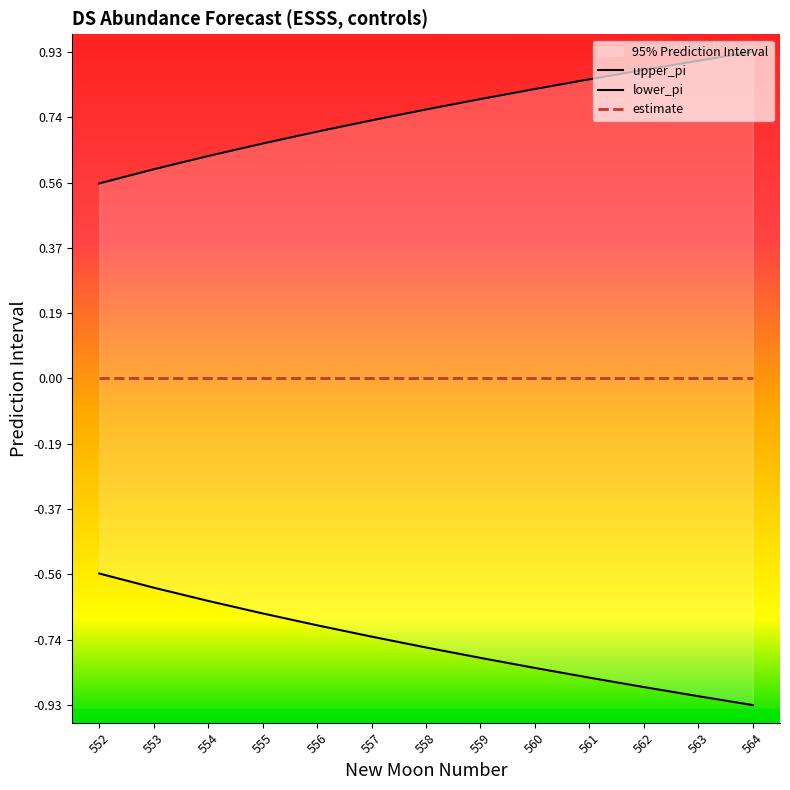

What is the average value of the upper_pi series?

0.8